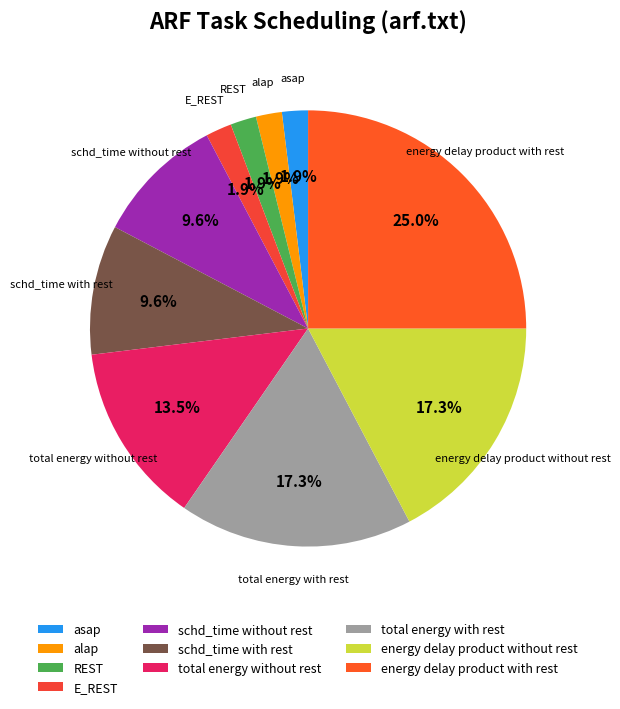

Between REST and energy delay product without rest, which is larger?

energy delay product without rest